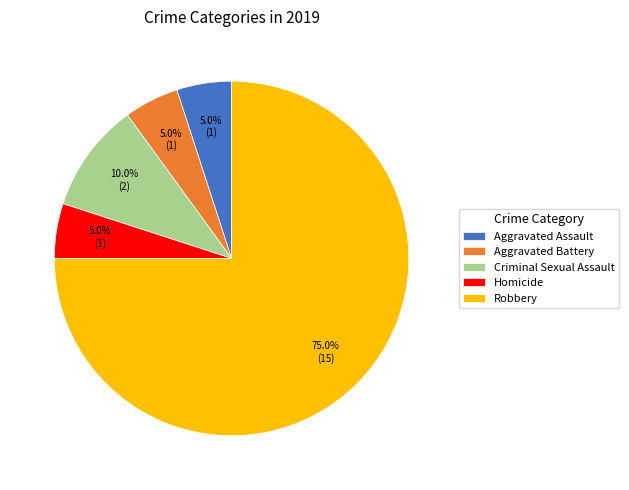

Approximately how many times larger is the value at Homicide compared to Aggravated Assault?

1.0